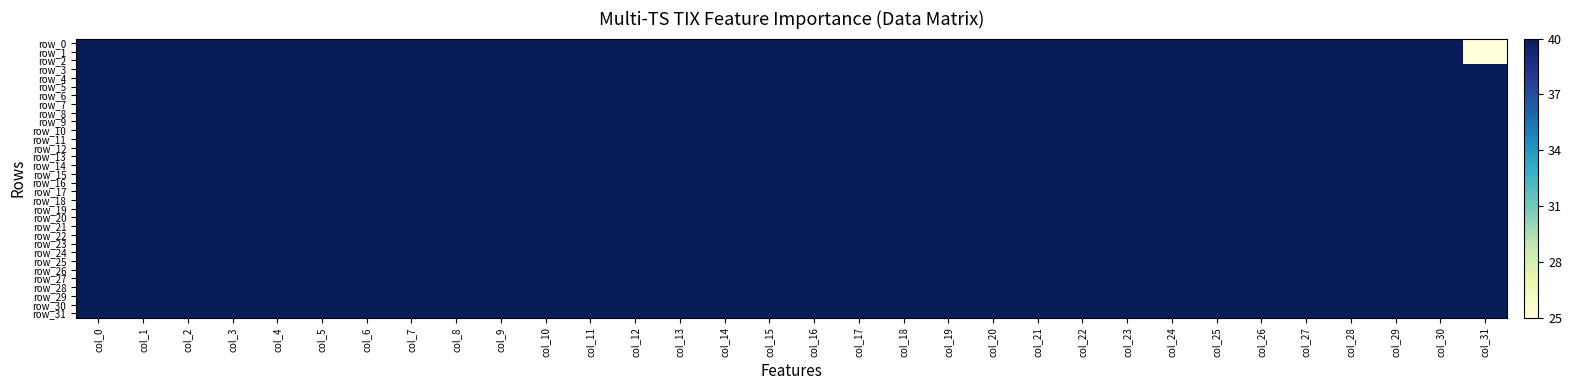

What is the sum of the row_15 values at col_25 and col_24?

80